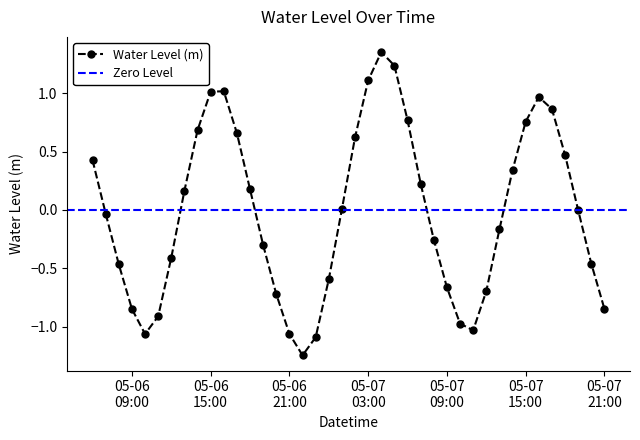

Rank the categories by value from highest to lowest.

2023-05-07 04:00:00, 2023-05-07 05:00:00, 2023-05-07 03:00:00, 2023-05-06 16:00:00, 2023-05-06 15:00:00, 2023-05-07 16:00:00, 2023-05-07 17:00:00, 2023-05-07 06:00:00, 2023-05-07 15:00:00, 2023-05-06 14:00:00, 2023-05-06 17:00:00, 2023-05-07 02:00:00, 2023-05-07 18:00:00, 2023-05-06 06:00:00, 2023-05-07 14:00:00, 2023-05-07 07:00:00, 2023-05-06 18:00:00, 2023-05-06 13:00:00, 2023-05-07 01:00:00, 2023-05-07 19:00:00, 2023-05-06 07:00:00, 2023-05-07 13:00:00, 2023-05-07 08:00:00, 2023-05-06 19:00:00, 2023-05-06 12:00:00, 2023-05-07 20:00:00, 2023-05-06 08:00:00, 2023-05-07 00:00:00, 2023-05-07 09:00:00, 2023-05-07 12:00:00, 2023-05-06 20:00:00, 2023-05-07 21:00:00, 2023-05-06 09:00:00, 2023-05-06 11:00:00, 2023-05-07 10:00:00, 2023-05-07 11:00:00, 2023-05-06 21:00:00, 2023-05-06 10:00:00, 2023-05-06 23:00:00, 2023-05-06 22:00:00